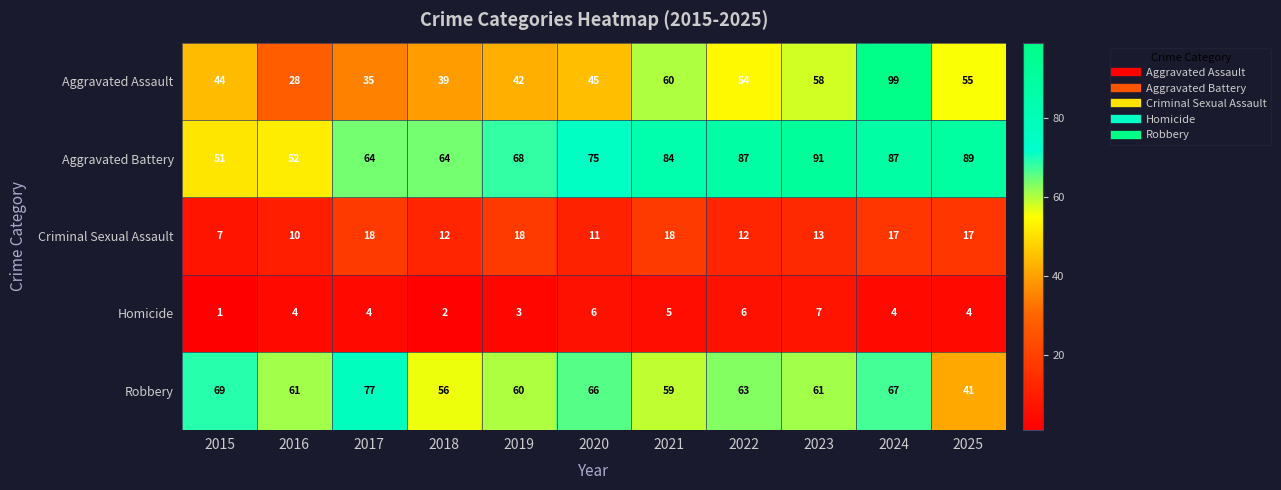

What is the total value across all series at 2025?

206